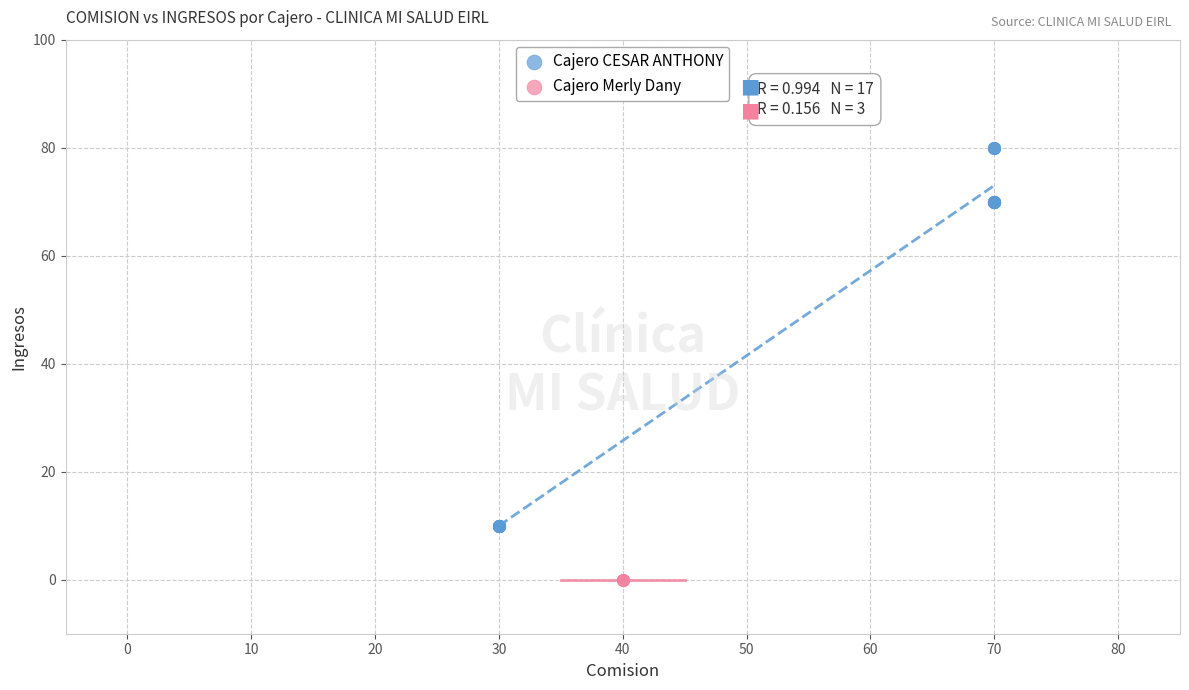

Which series contains the highest Y value?

Cajero CESAR ANTHONY